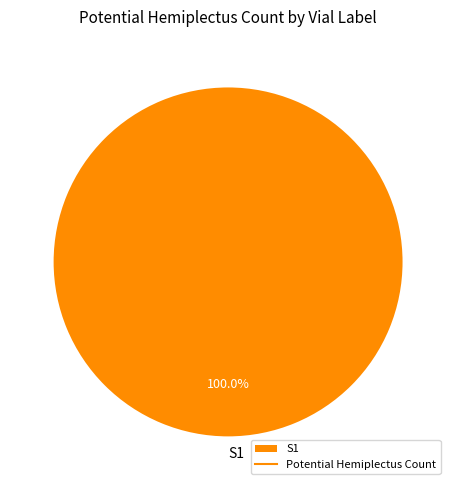

Count the number of slices in the pie.

1